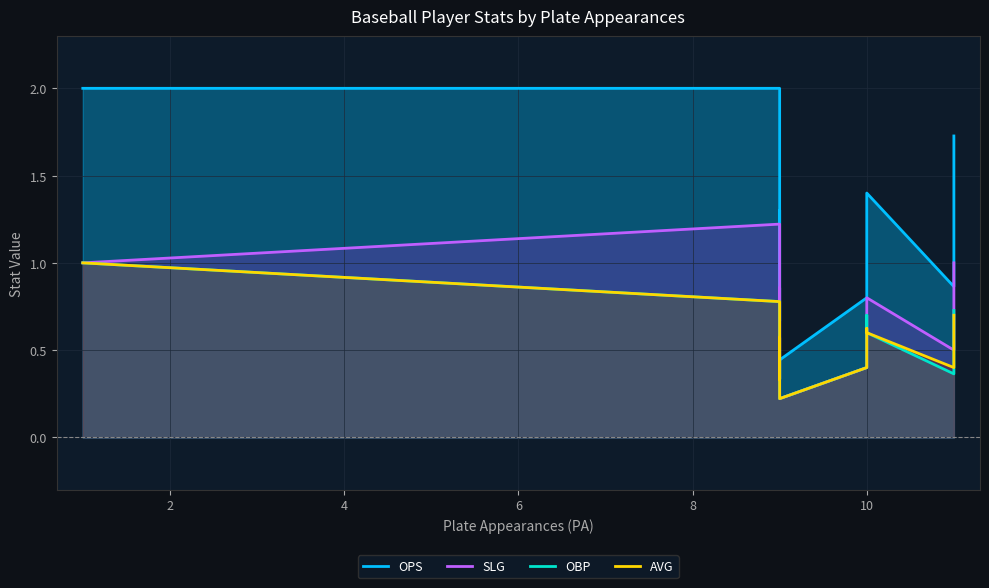

Reading left to right, what are all the values shown in this chart?

OPS: 2.0	2.0	1.3	0.7	1.3	0.4	0.8	1.3	1.4	0.9	1.7
SLG: 1.0	1.2	0.7	0.3	0.9	0.2	0.4	0.6	0.8	0.5	1.0
OBP: 1.0	0.8	0.7	0.3	0.4	0.2	0.4	0.7	0.6	0.4	0.7
AVG: 1.0	0.8	0.7	0.3	0.6	0.2	0.4	0.6	0.6	0.4	0.7